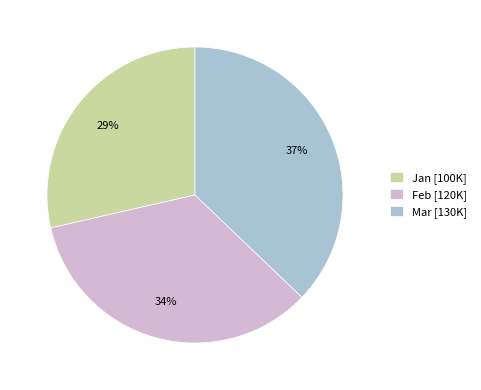

To the nearest percent, what is the combined percentage of Feb [120K] and Jan [100K]?

63%